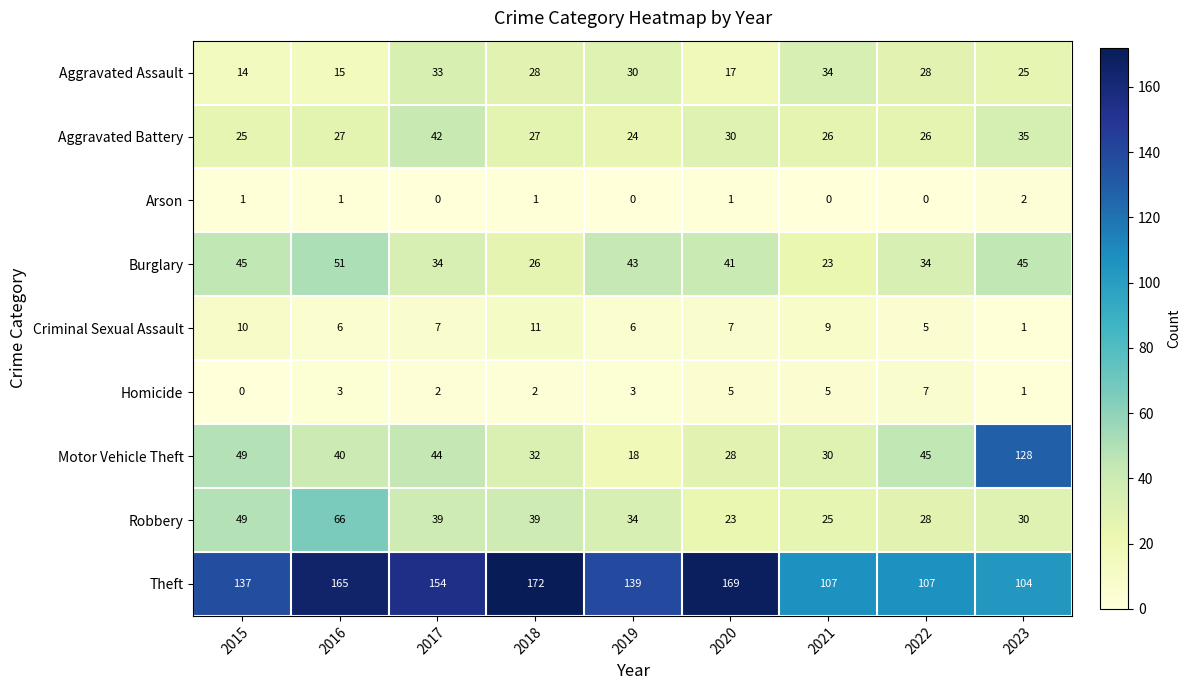

How many values in Arson are above zero?

5